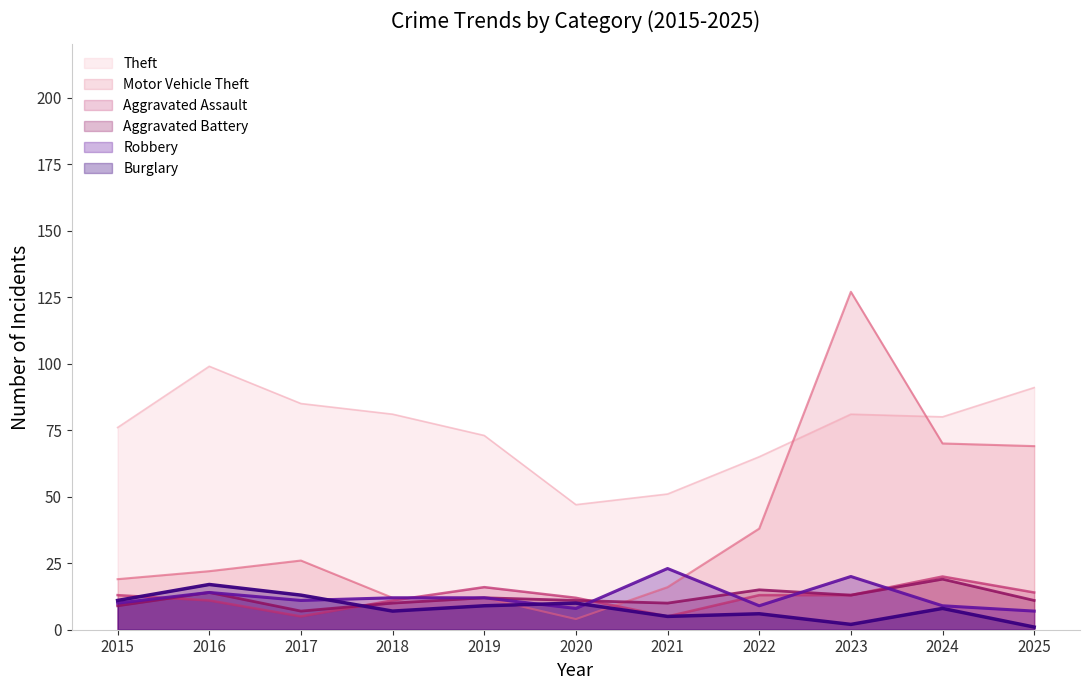

Between 2022 and 2016, which is larger?

2016